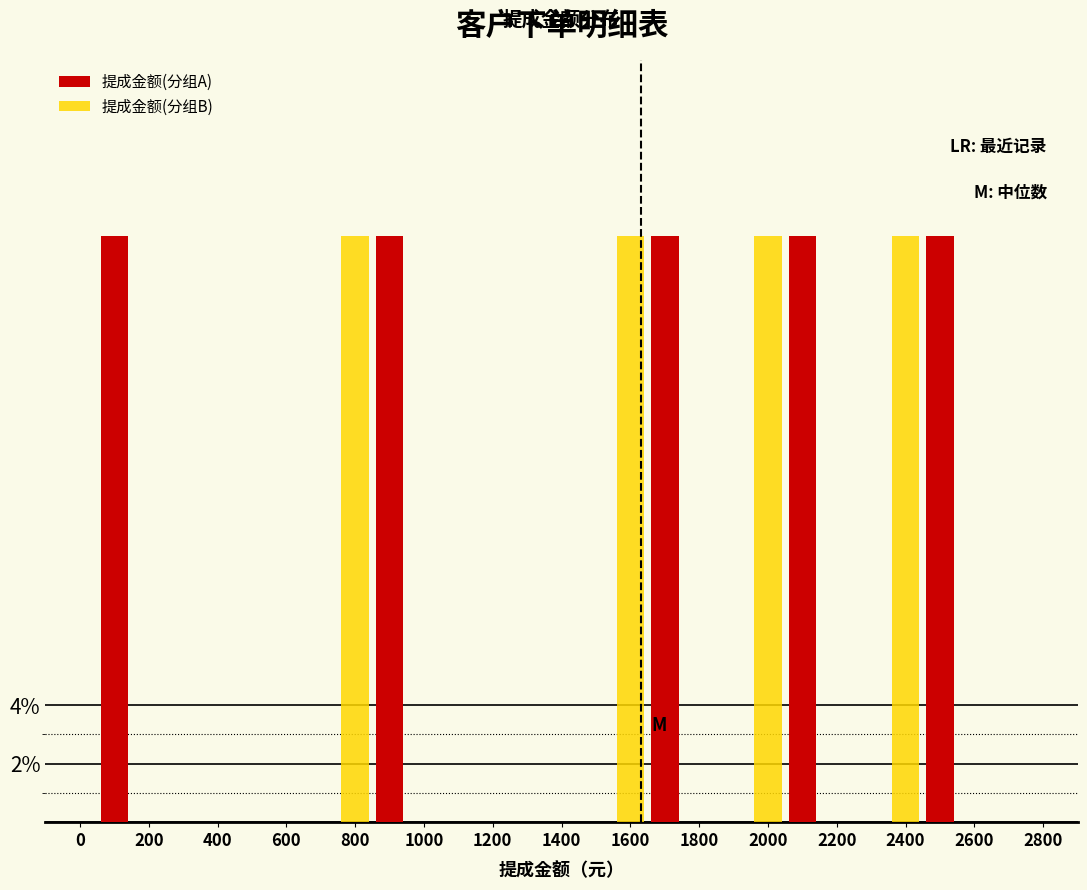

What is the total value across all series at 2400?

20